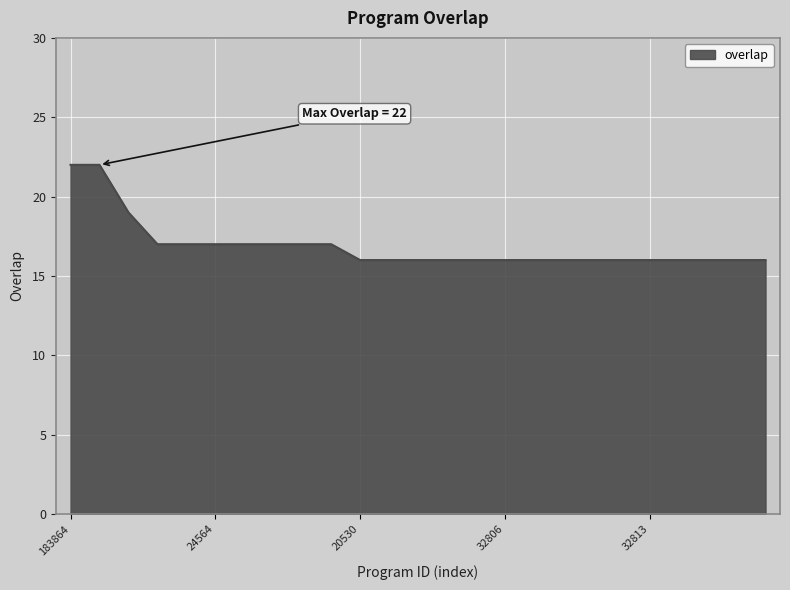

What is the smallest value displayed?

16